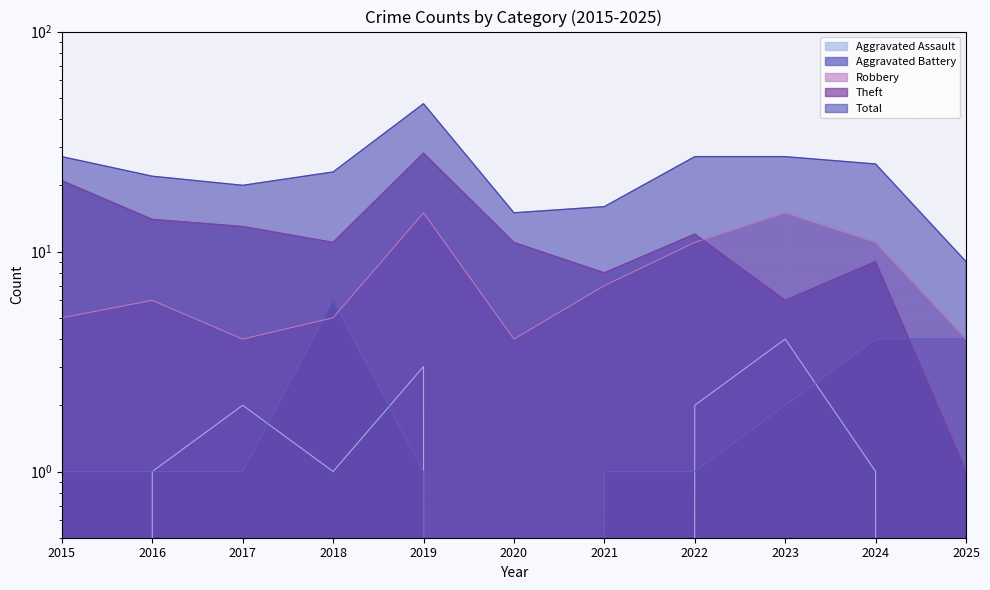

Reading right to left, transcribe all the data shown in this chart.

Aggravated Assault: 0	1	4	2	0	0	3	1	2	1	0
Aggravated Battery: 4	4	2	1	1	0	1	6	1	1	1
Robbery: 4	11	15	11	7	4	15	5	4	6	5
Theft: 1	9	6	12	8	11	28	11	13	14	21
Total: 9	25	27	27	16	15	47	23	20	22	27